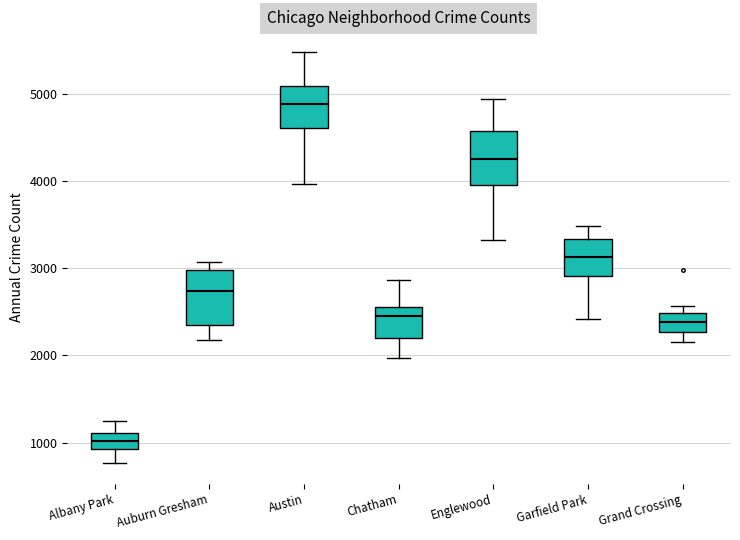

Which box has the highest median line?

Austin